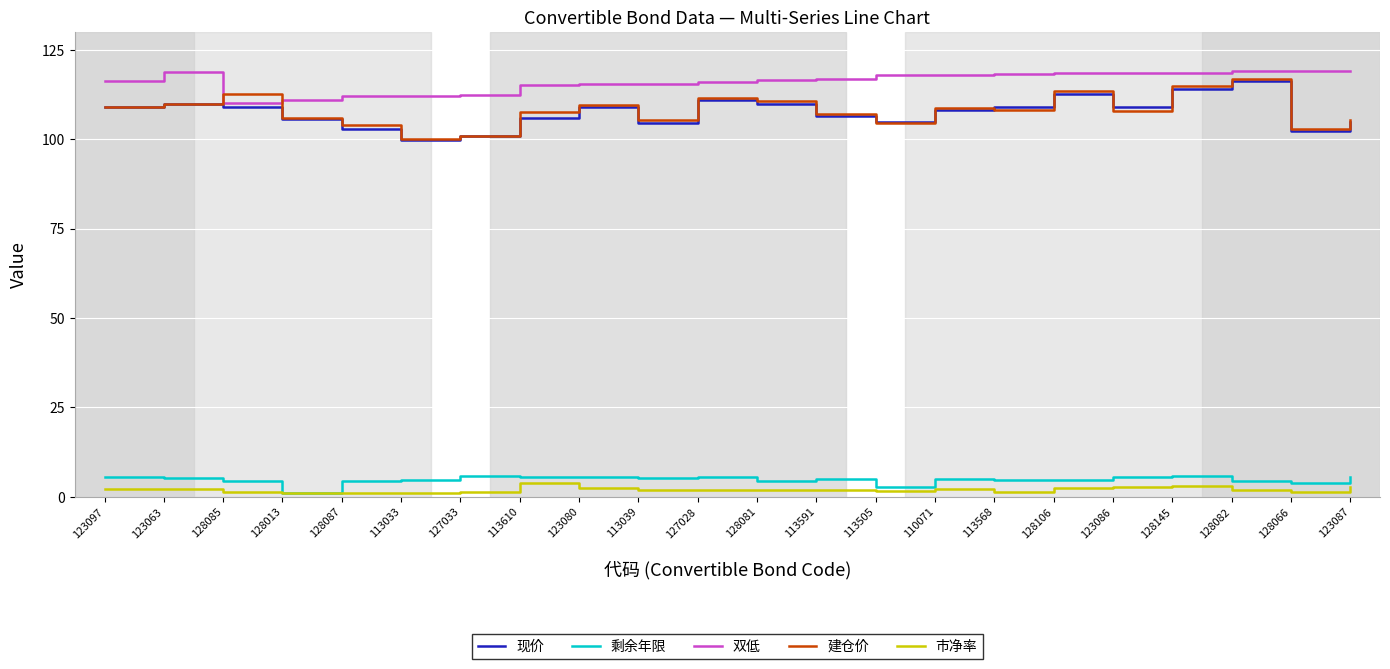

Which series has the largest total across all categories?

双低